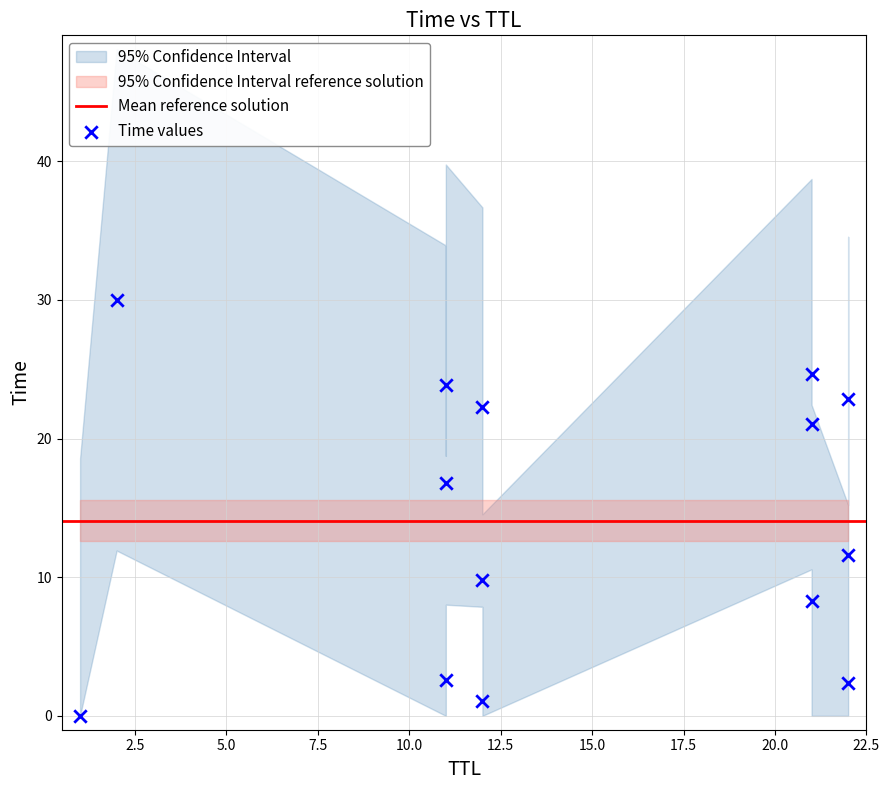

What Y value in the scatter plot is closest to 15?

16.8